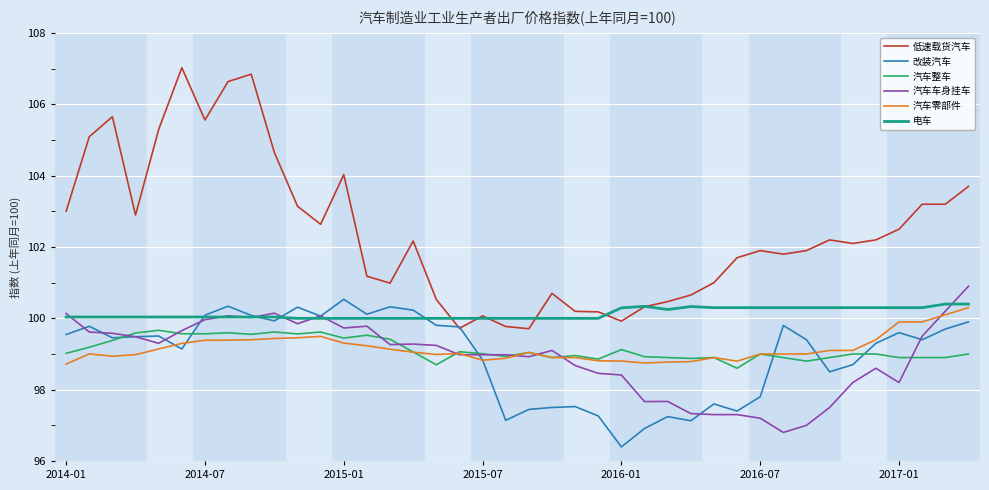

Which series has the largest total across all categories?

低速载货汽车